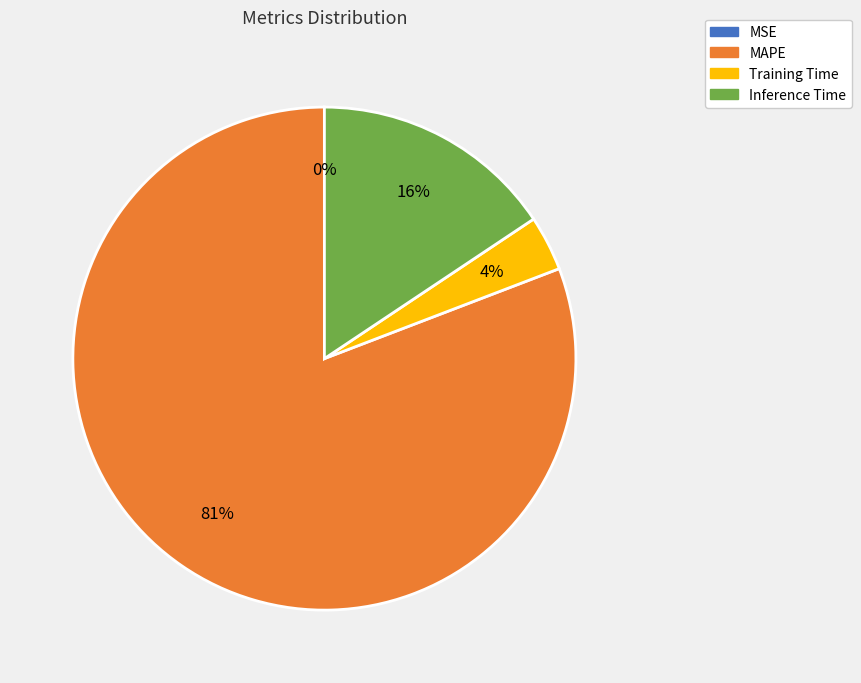

To the nearest percent, what is the average slice percentage?

25%